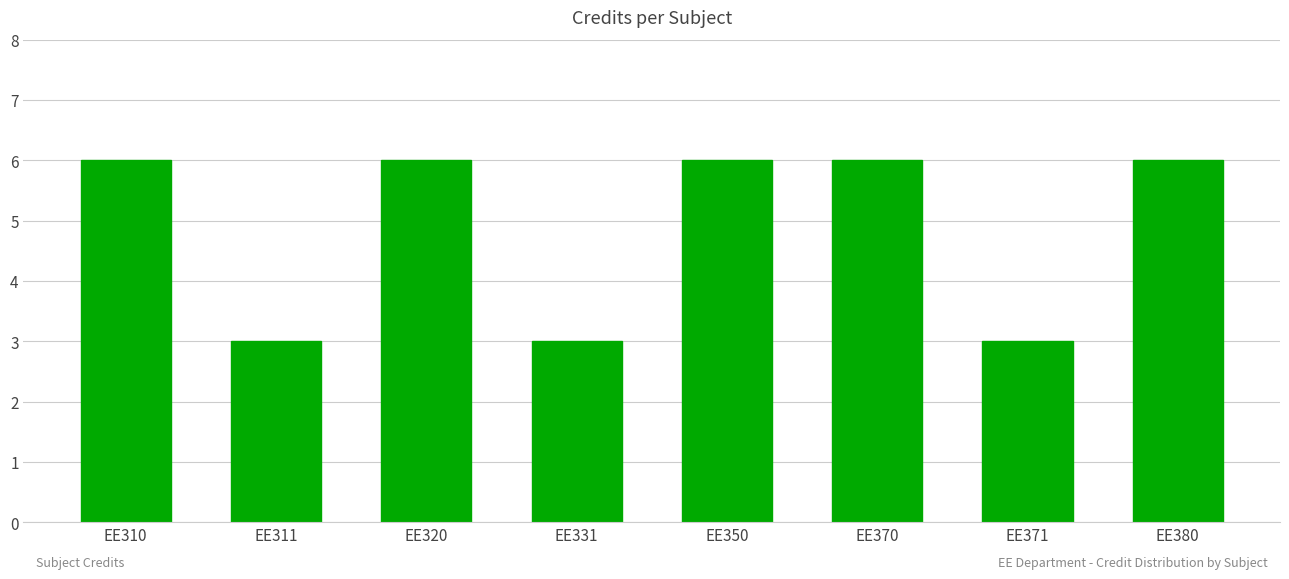

What is the smallest value displayed?

3